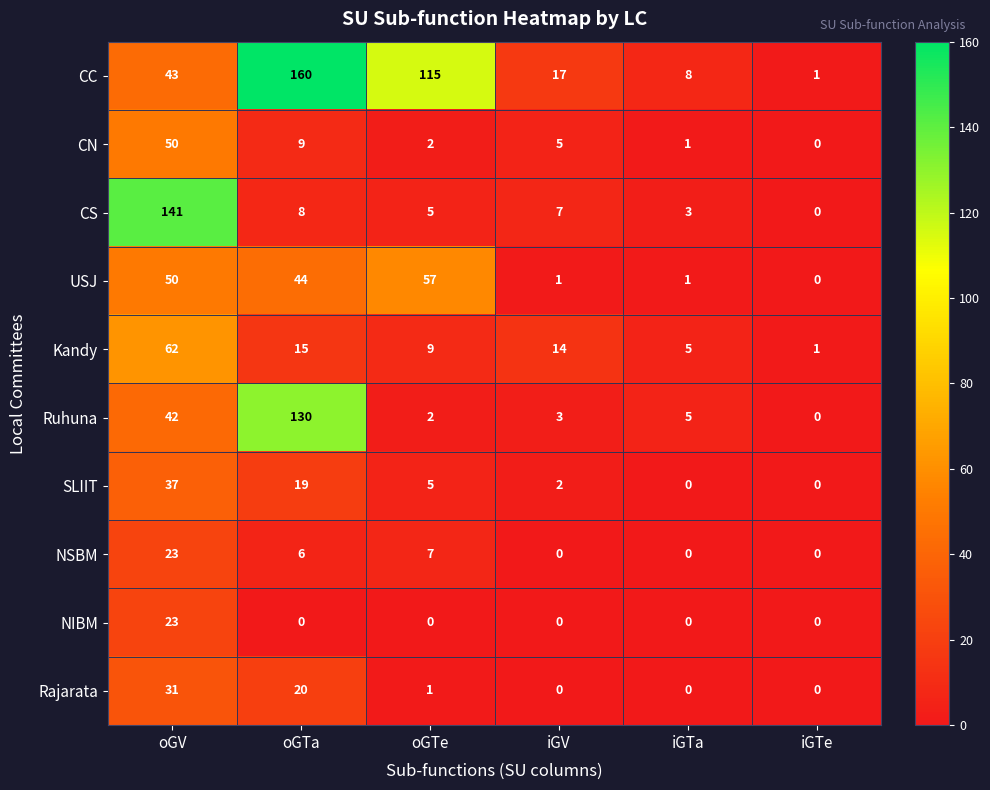

What is the difference between the second highest and minimum values in the CS series?

8